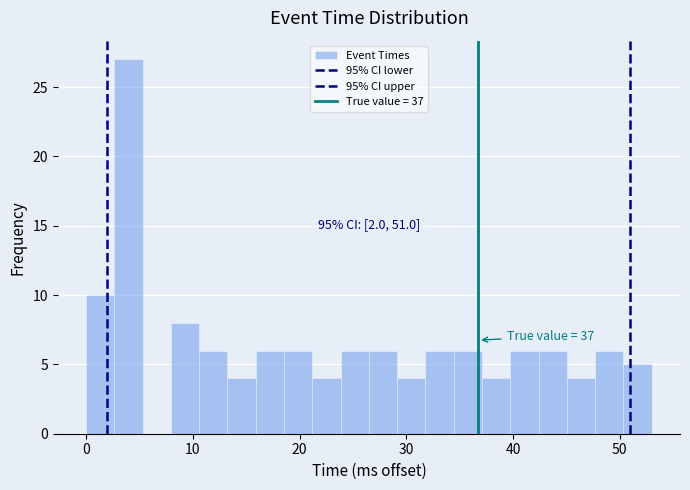

Around what value on the x-axis is the tallest bar? Give the approximate position of its centre, as read against the axis.

4